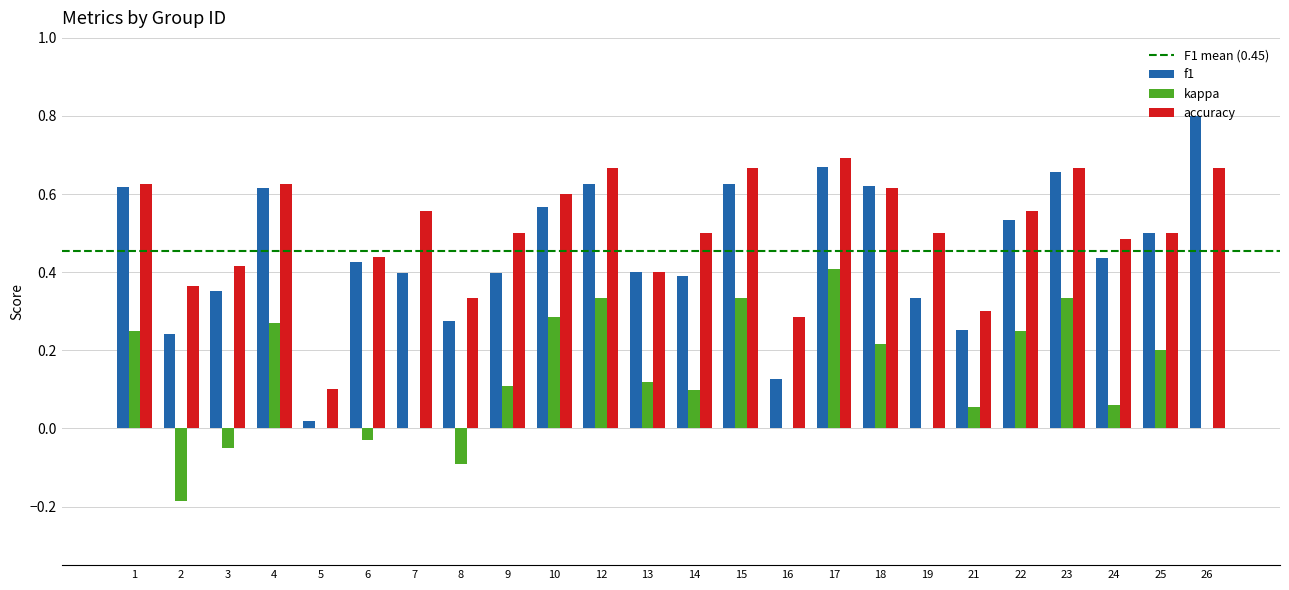

What is the total value across all series at 6?

0.8